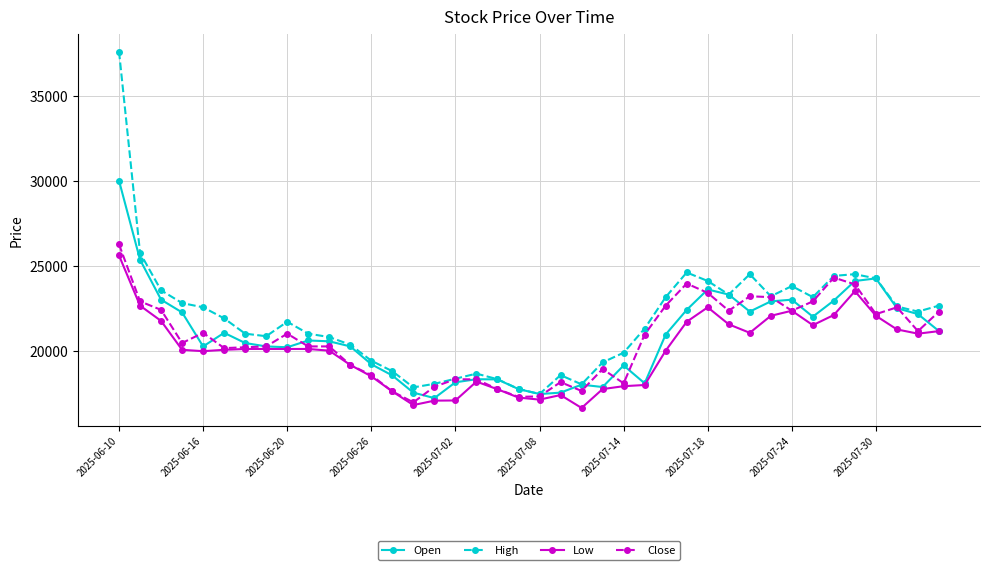

What is the average value of the High series?

21801